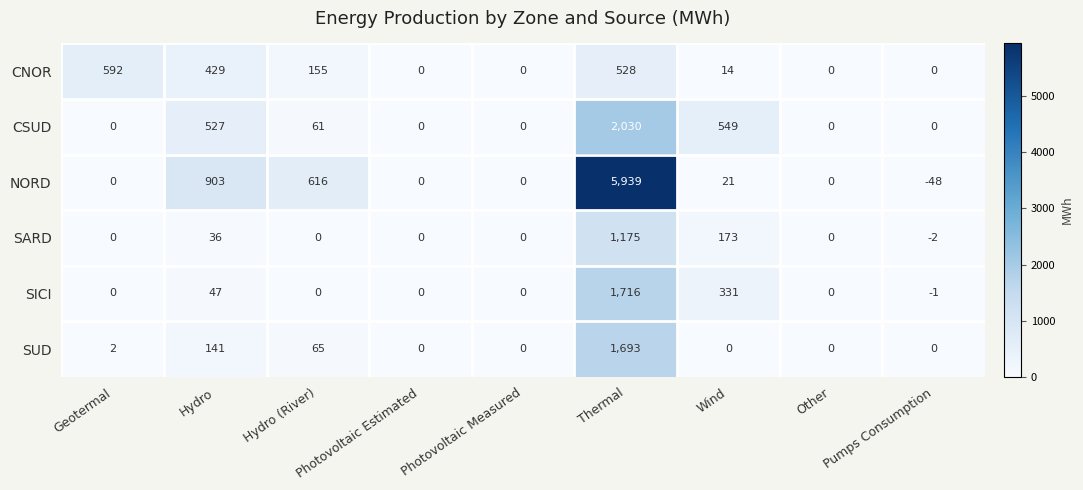

Rank the series by their maximum value, from highest to lowest.

NORD, CSUD, SICI, SUD, SARD, CNOR